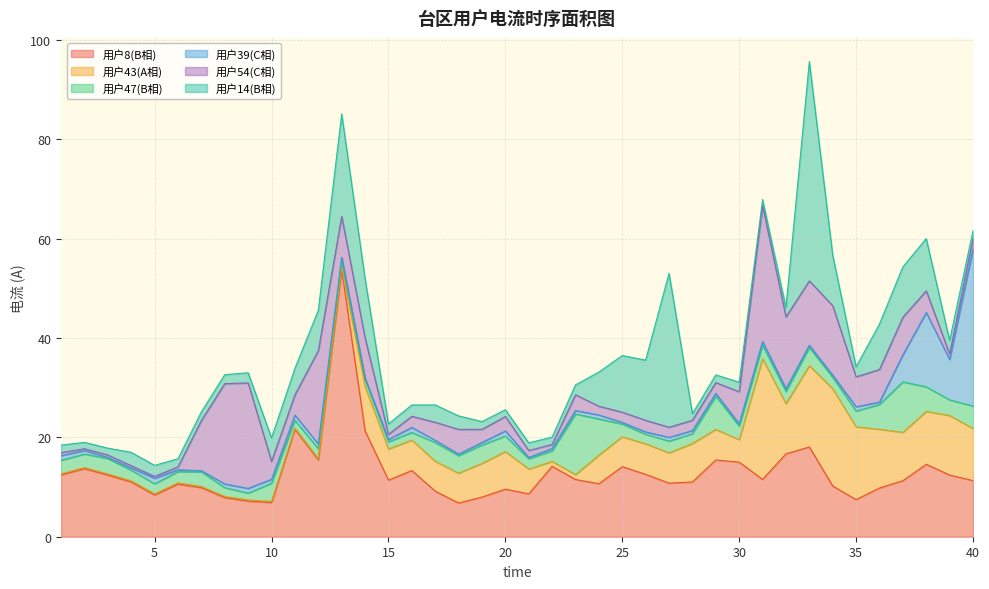

What is the highest value of the 用户8(B相) series?

53.8